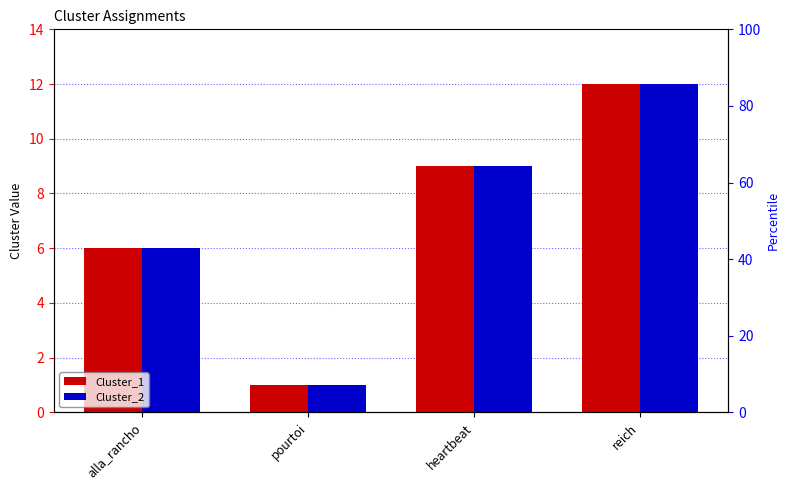

Which series has the largest range (max minus min)?

Cluster_1